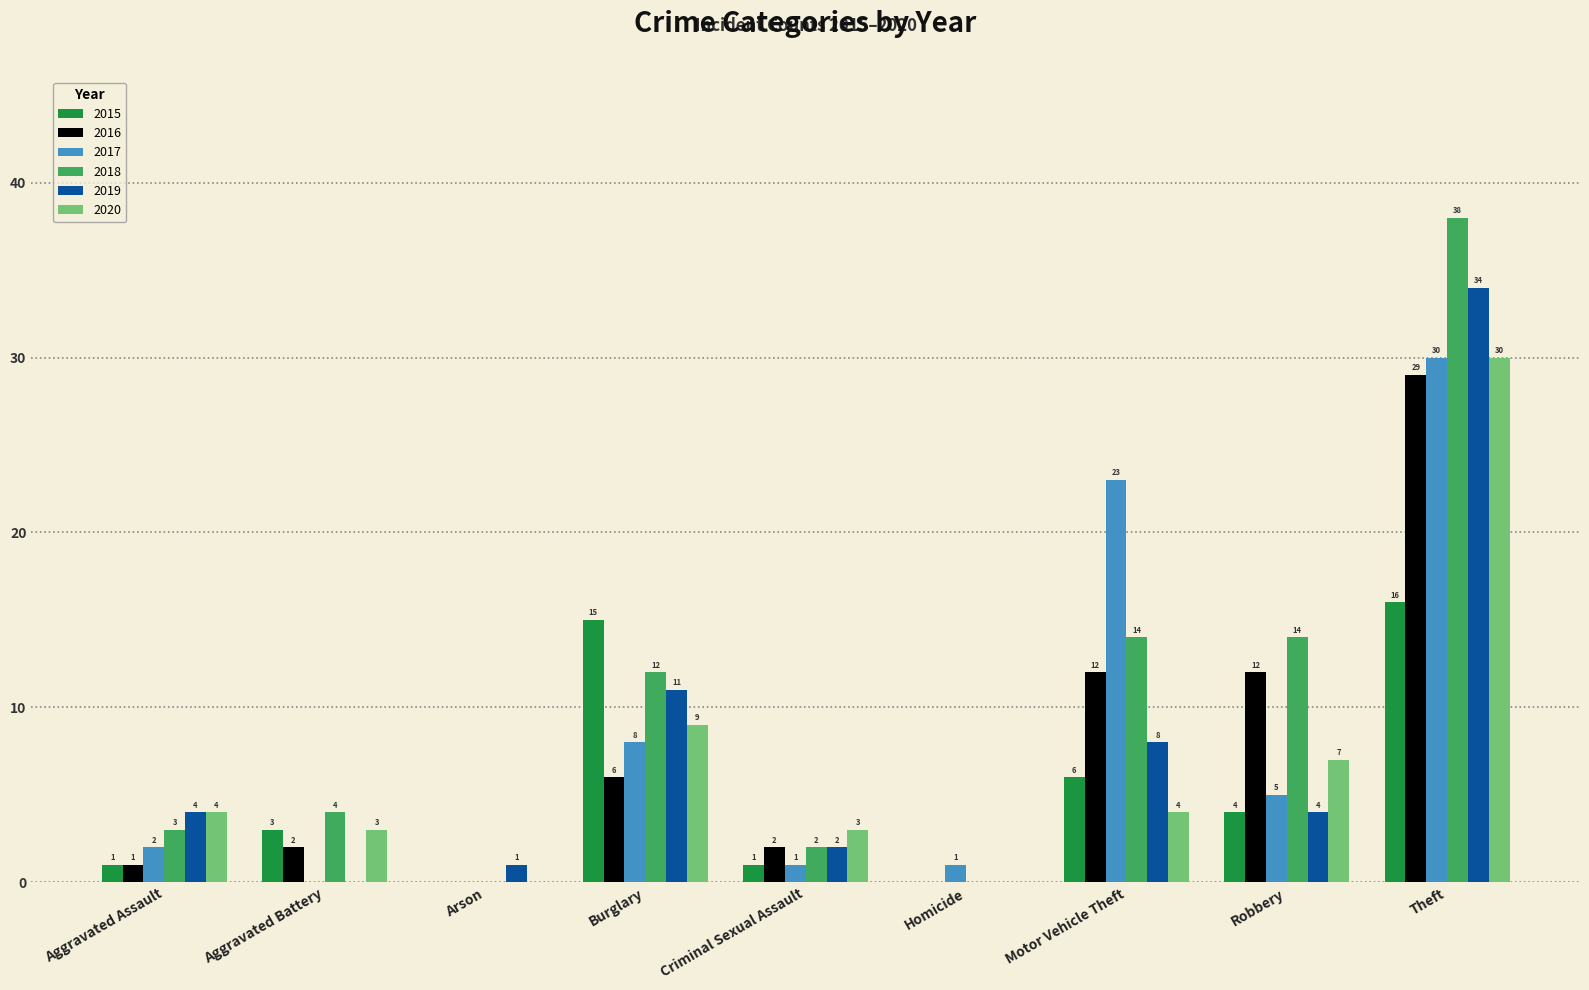

What is the greatest value displayed?

38